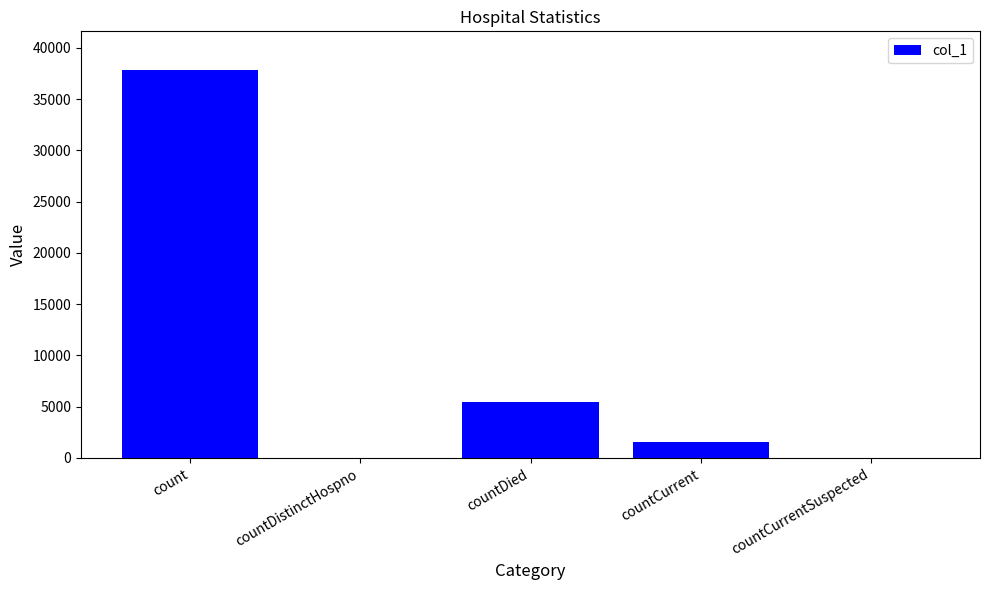

What is the average value?

8970